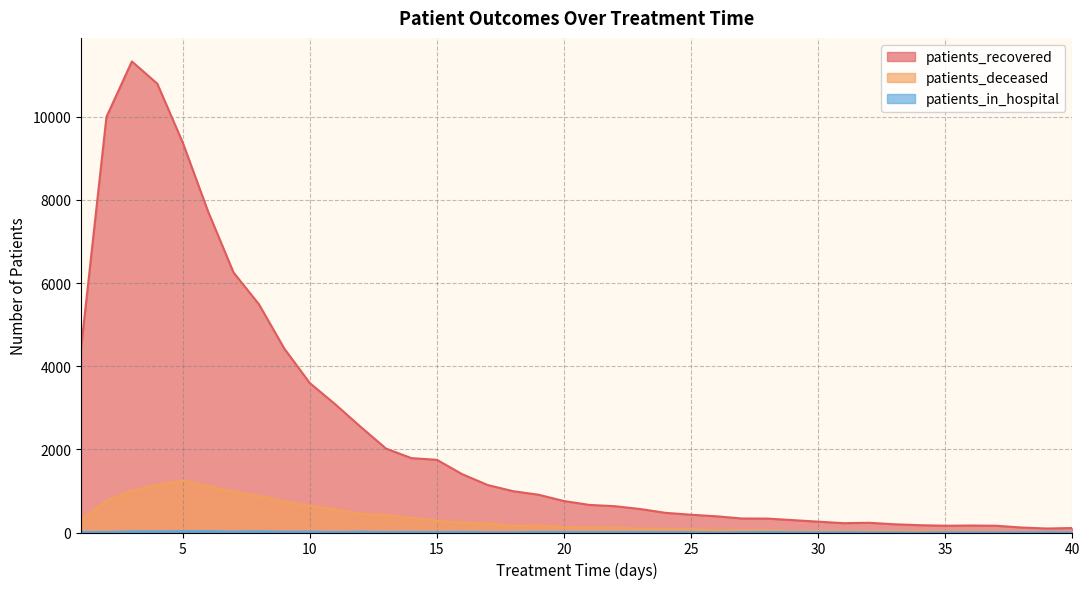

At which category does patients_in_hospital reach its first local peak?

6